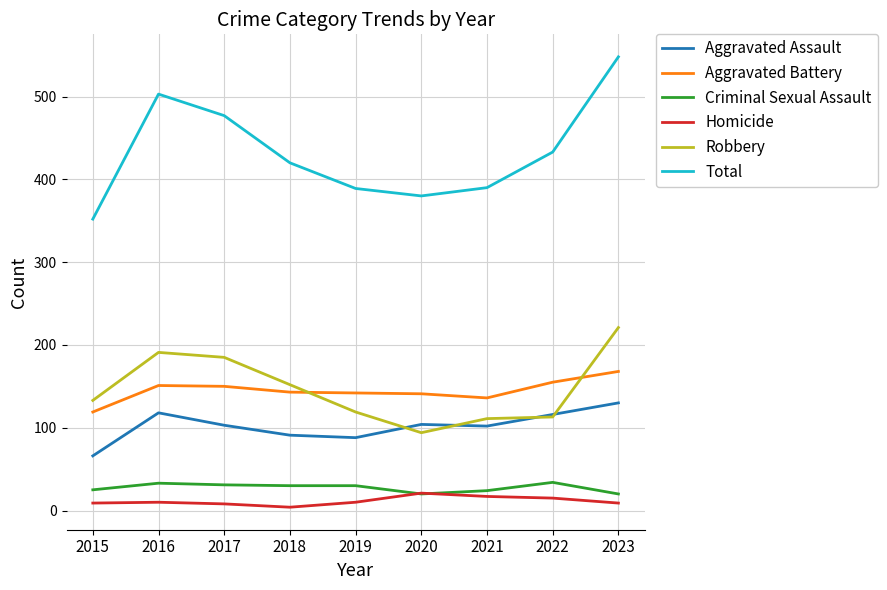

At which category is the sum across all series the highest?

2023